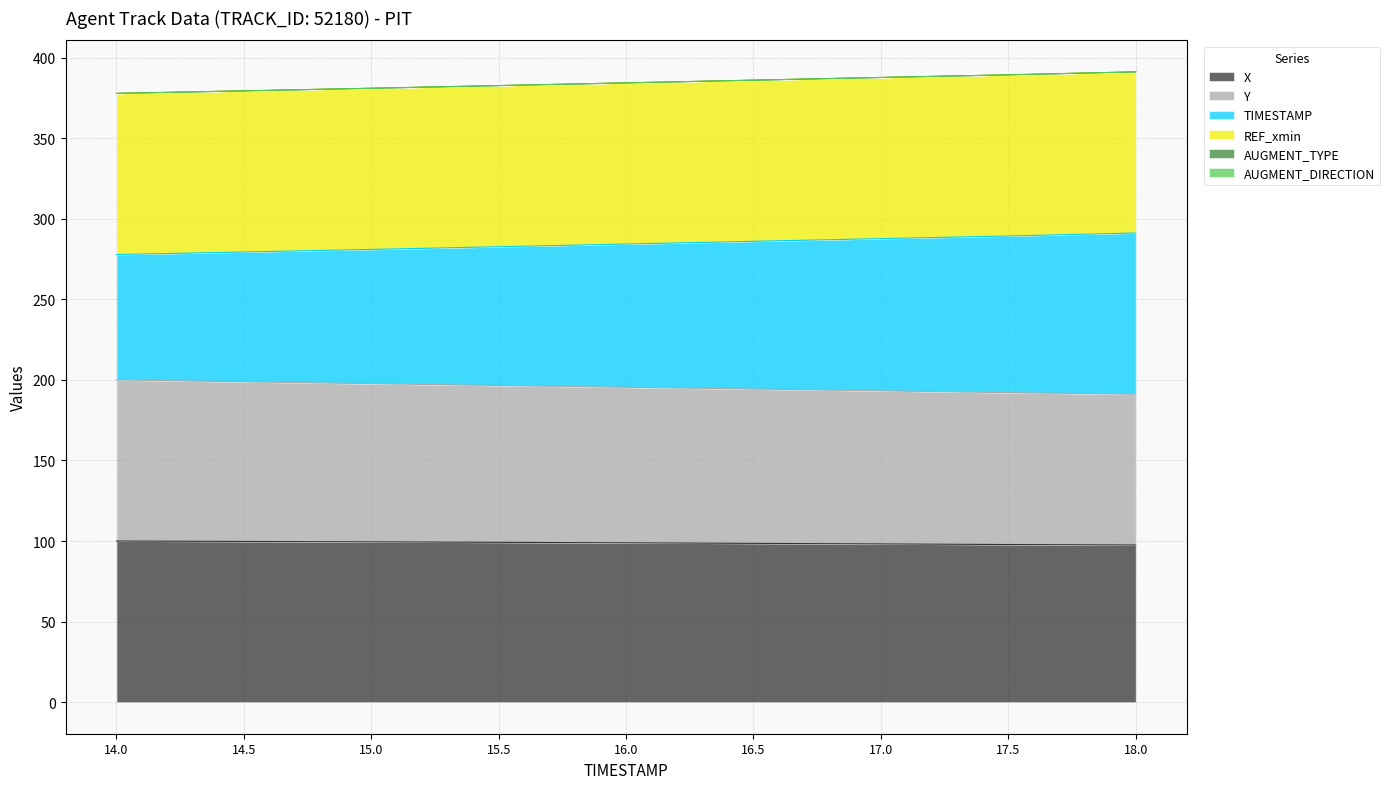

True or false: TIMESTAMP and X cross at least once.

False